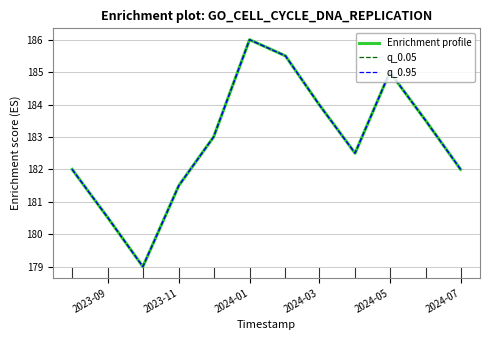

How many data points in Enrichment profile are above 183?

5